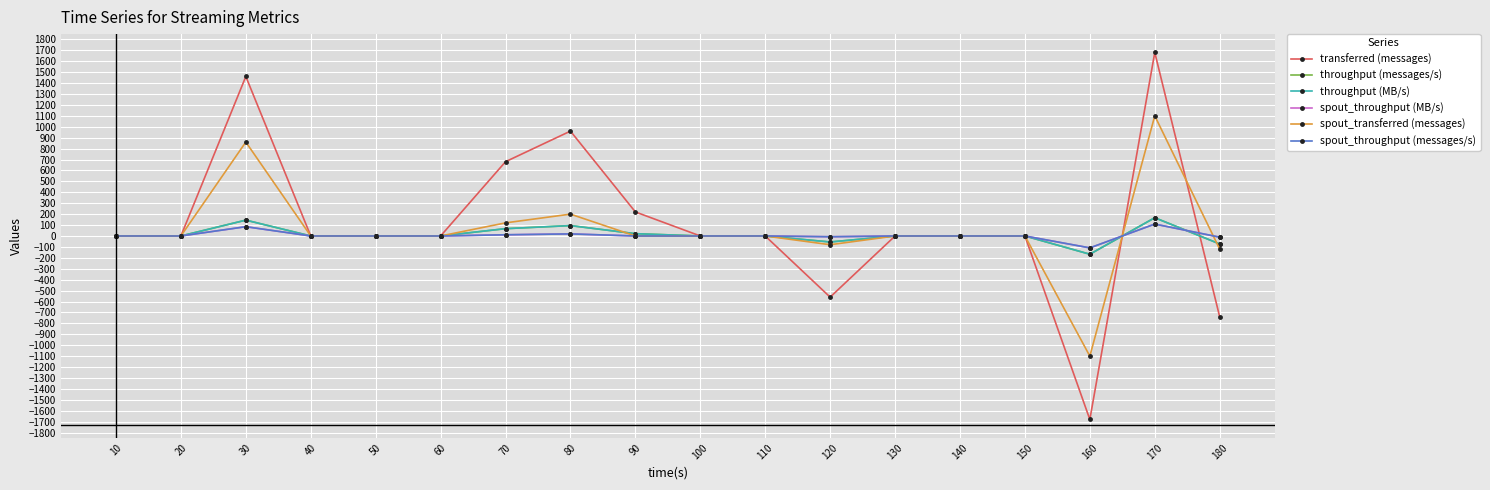

Reading left to right, transcribe all the data shown in this chart.

transferred (messages): 10=0	20=0	30=1460	40=0	50=0	60=0	70=680	80=960	90=220	100=0	110=0	120=-560	130=0	140=0	150=0	160=-1680	170=1680	180=-740
throughput (messages/s): 10=0	20=0	30=145	40=0	50=0	60=0	70=67	80=95	90=21	100=0	110=0	120=-55	130=0	140=0	150=0	160=-167	170=167	180=-73
throughput (MB/s): 10=0	20=0	30=145	40=0	50=0	60=0	70=67	80=95	90=21	100=0	110=0	120=-55	130=0	140=0	150=0	160=-167	170=167	180=-73
spout_throughput (MB/s): 10=0	20=0	30=85	40=0	50=0	60=0	70=11	80=19	90=0	100=0	110=0	120=-7	130=0	140=0	150=0	160=-109	170=109	180=-11
spout_transferred (messages): 10=0	20=0	30=860	40=0	50=0	60=0	70=120	80=200	90=0	100=0	110=0	120=-80	130=0	140=0	150=0	160=-1100	170=1100	180=-120
spout_throughput (messages/s): 10=0	20=0	30=85	40=0	50=0	60=0	70=11	80=19	90=0	100=0	110=0	120=-7	130=0	140=0	150=0	160=-109	170=109	180=-11